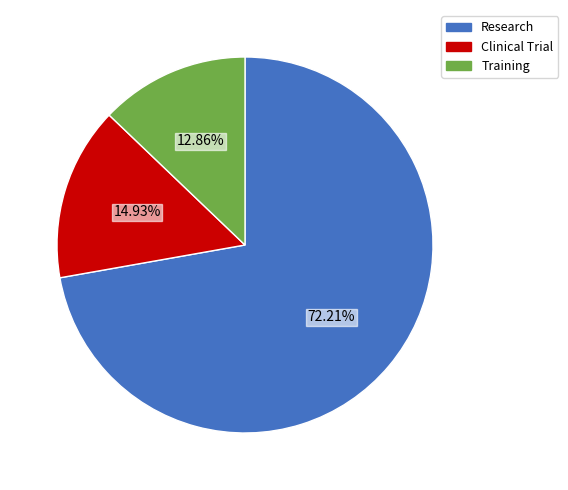

Rank the categories by value from lowest to highest.

Training, Clinical Trial, Research